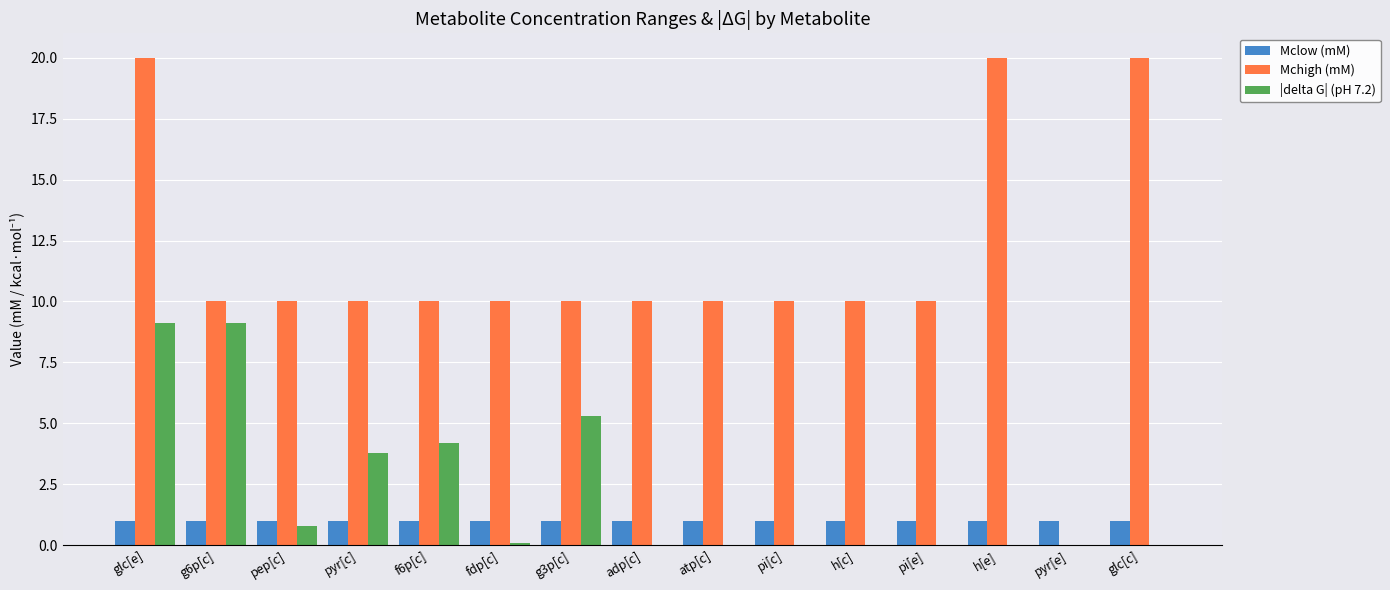

Reading left to right, list all the values displayed in this chart.

Mclow (mM): glc[e]=1.0	g6p[c]=1.0	pep[c]=1.0	pyr[c]=1.0	f6p[c]=1.0	fdp[c]=1.0	g3p[c]=1.0	adp[c]=1.0	atp[c]=1.0	pi[c]=1.0	h[c]=1.0	pi[e]=1.0	h[e]=1.0	pyr[e]=1.0	glc[c]=1.0
Mchigh (mM): glc[e]=20.0	g6p[c]=10.0	pep[c]=10.0	pyr[c]=10.0	f6p[c]=10.0	fdp[c]=10.0	g3p[c]=10.0	adp[c]=10.0	atp[c]=10.0	pi[c]=10.0	h[c]=10.0	pi[e]=10.0	h[e]=20.0	pyr[e]=0.0	glc[c]=20.0
|delta G| (pH 7.2): glc[e]=9.1	g6p[c]=9.1	pep[c]=0.8	pyr[c]=3.8	f6p[c]=4.2	fdp[c]=0.1	g3p[c]=5.3	adp[c]=0.0	atp[c]=0.0	pi[c]=0.0	h[c]=0.0	pi[e]=0.0	h[e]=0.0	pyr[e]=0.0	glc[c]=0.0